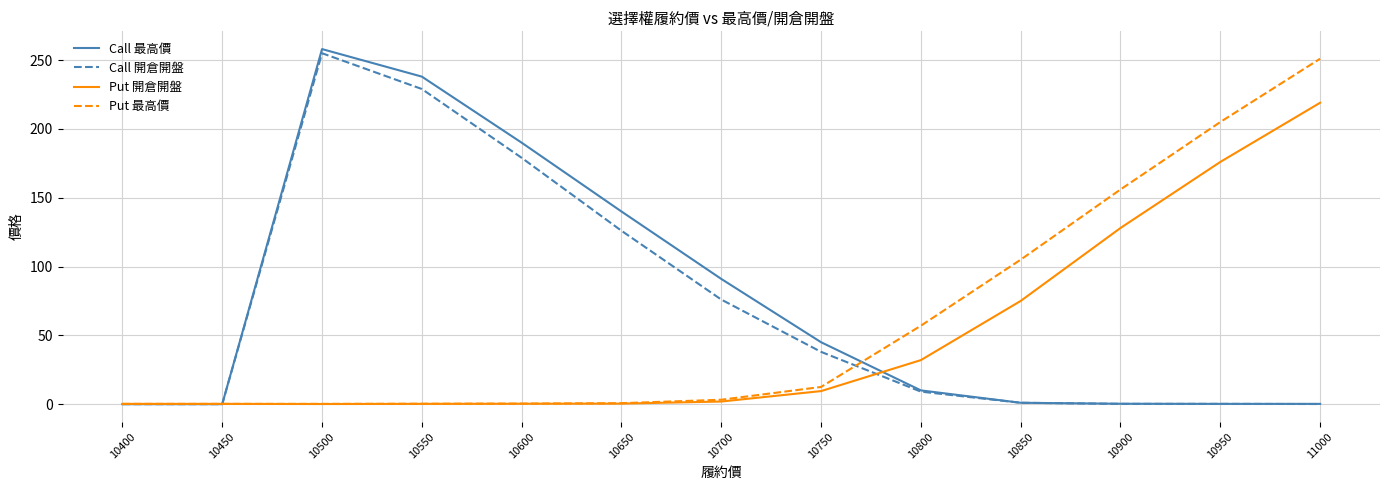

Is the value of Call 開倉開盤 at 10800 greater than the value of Put 最高價 at 10800?

No